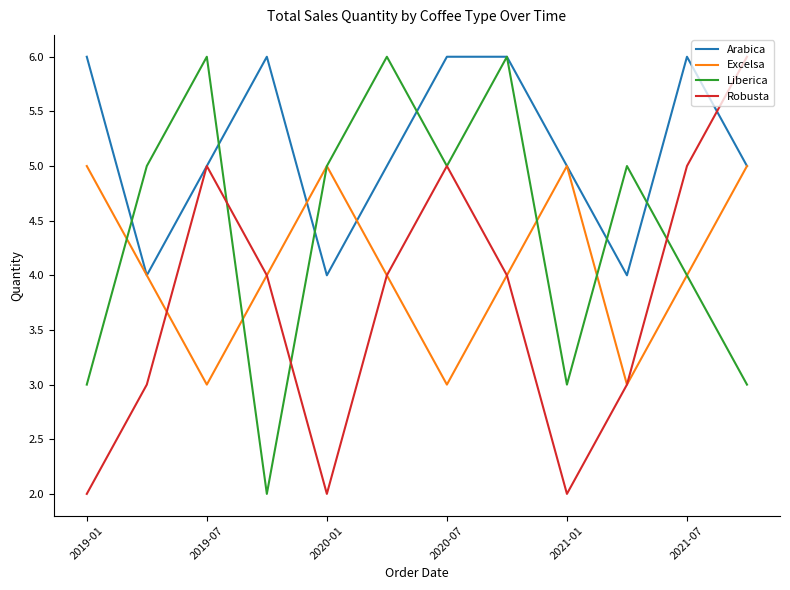

What is the highest value of the Excelsa series?

5